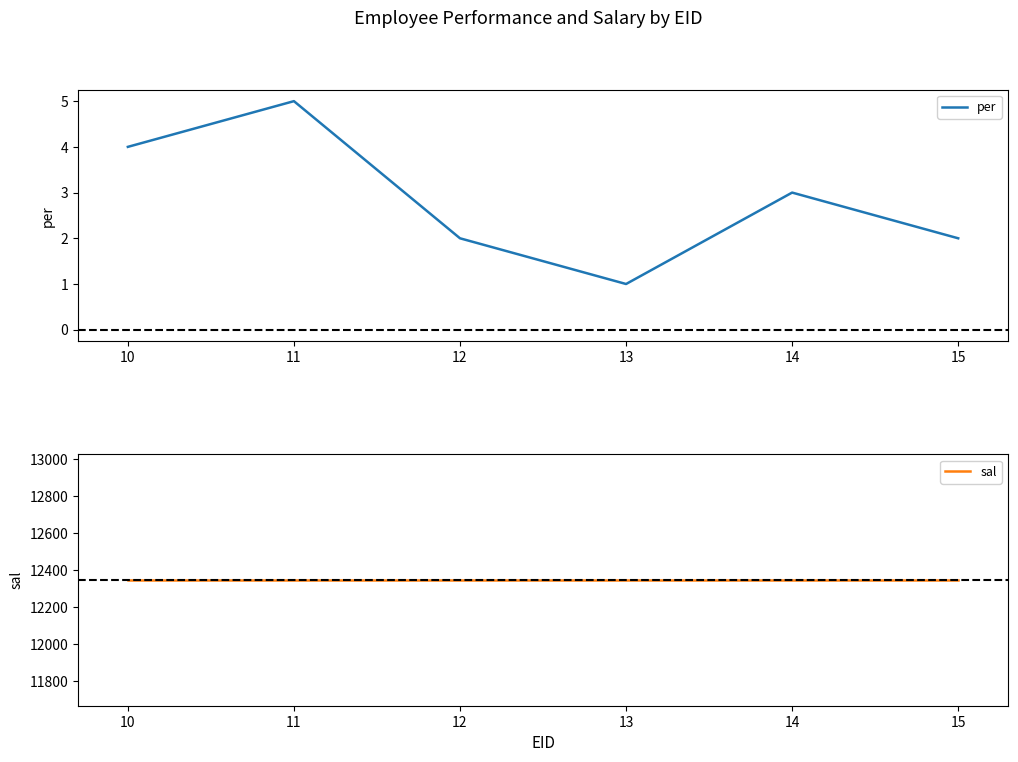

Which series has the largest range (max minus min)?

per